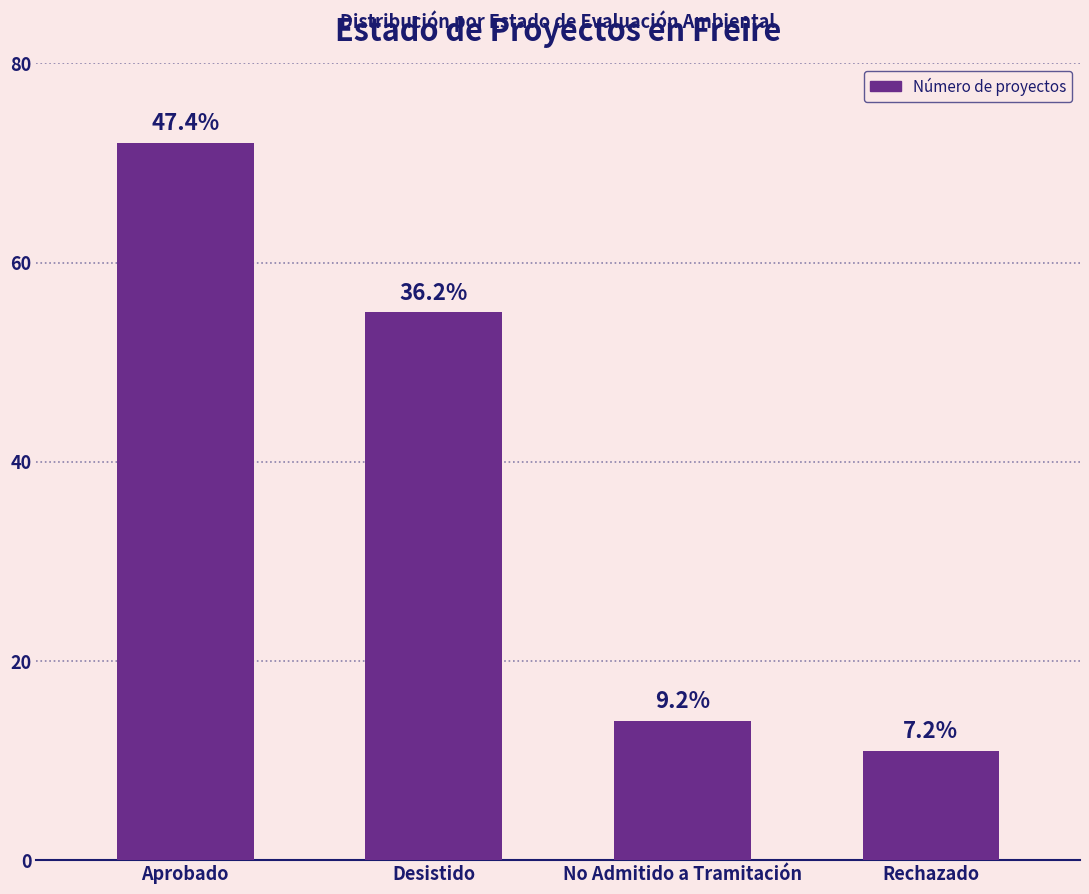

At which label is the value closest to 41?

Desistido